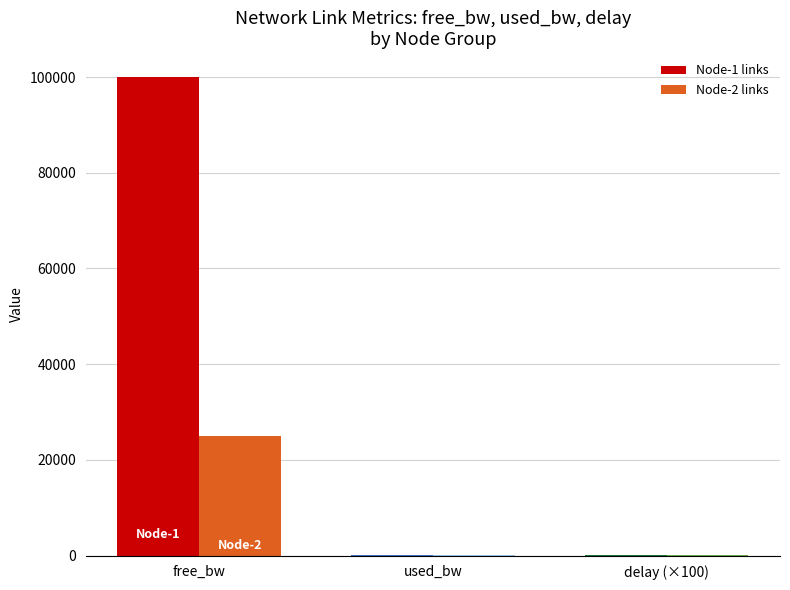

The value of Node-2 links at free_bw is 34680.8. True or false?

False